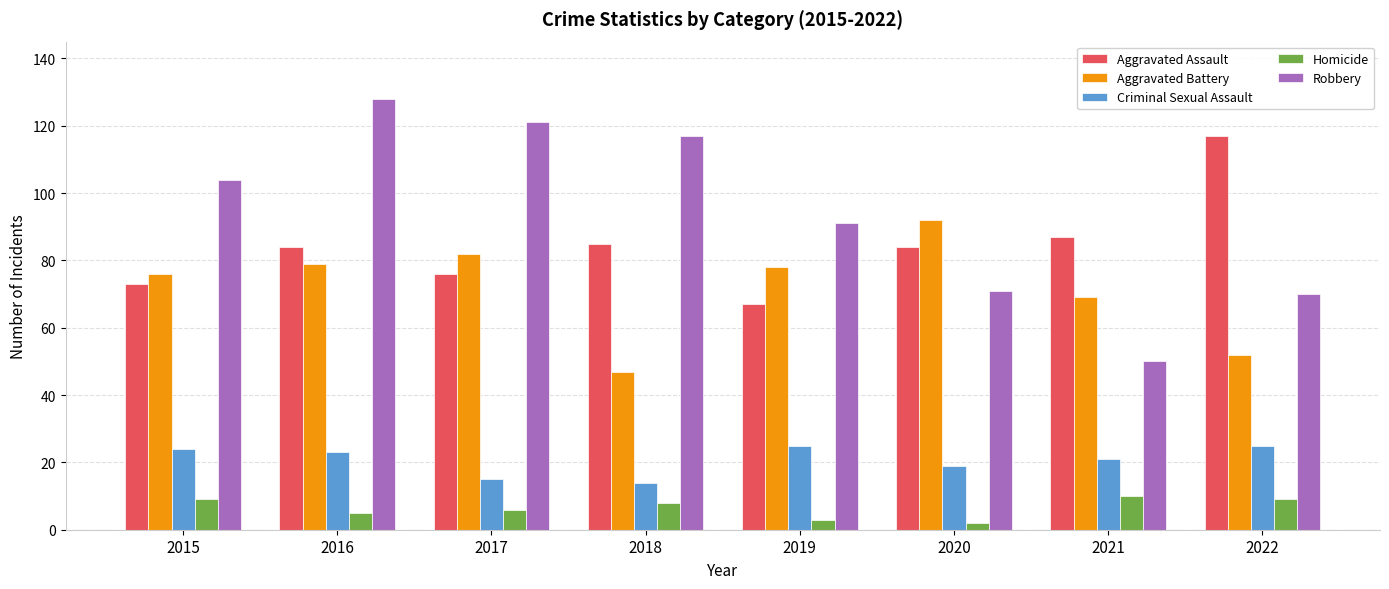

What is the greatest value displayed?

128